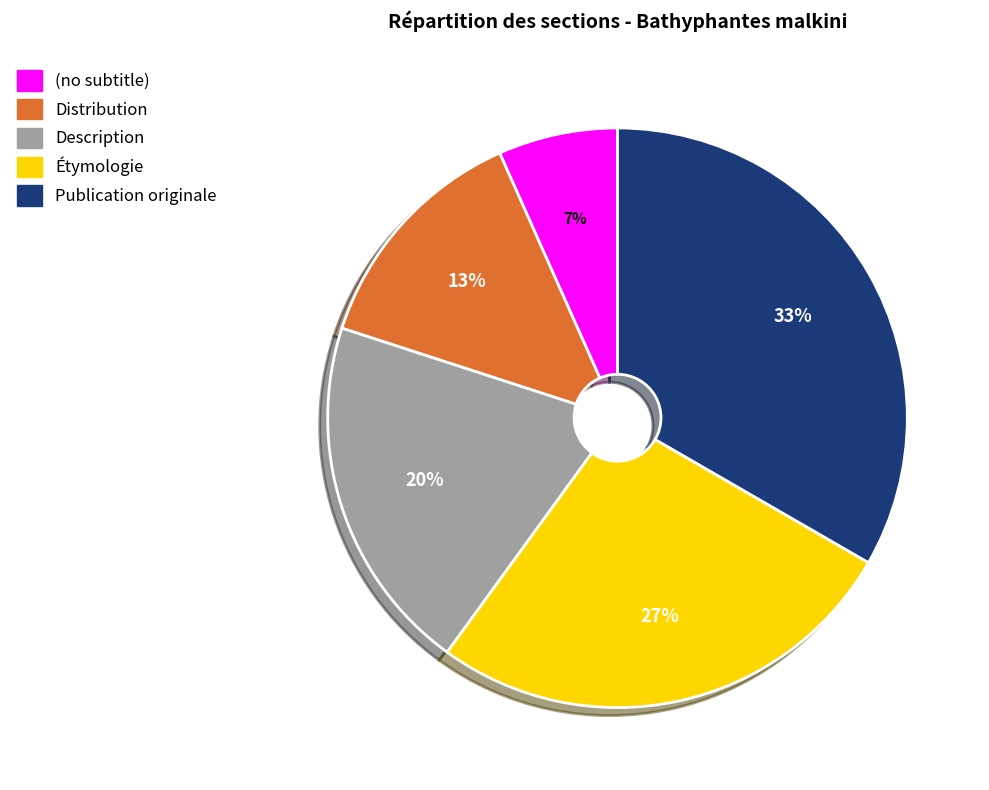

What percentage is the Publication originale slice, to the nearest percent?

33%